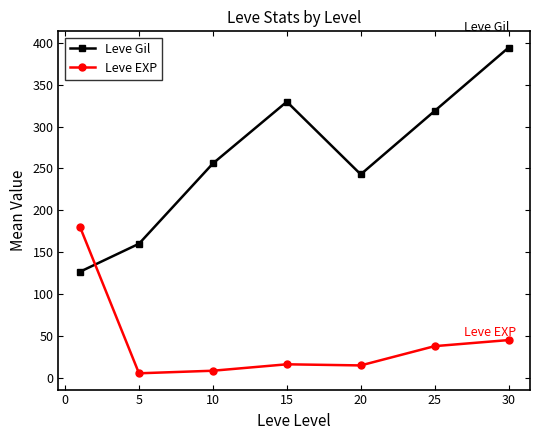

What is the maximum value for Leve EXP?

180.7